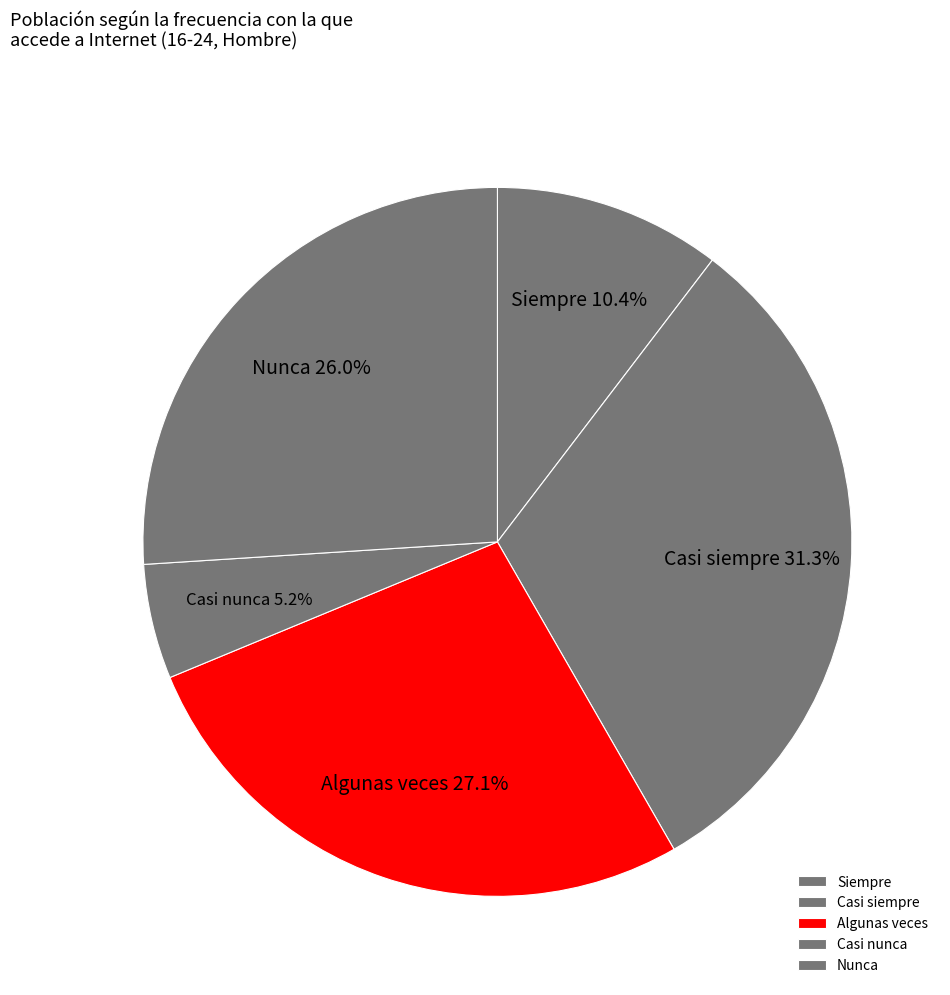

Which category has the biggest portion of the pie?

Casi siempre